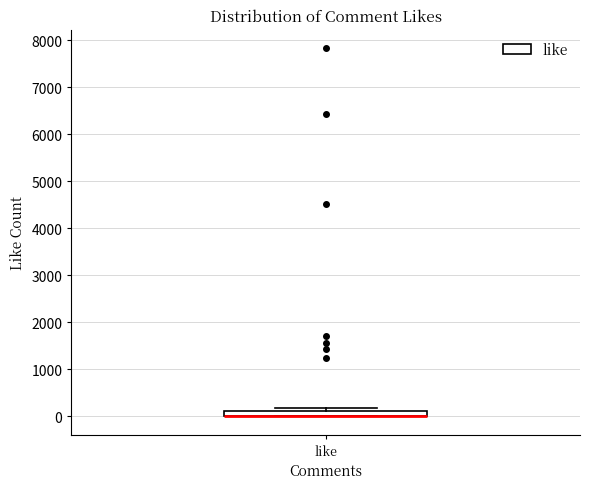

Where is the upper edge of the box for like on the y-axis? The values are not printed on the chart, so give them approximately, as read against the axis.

100